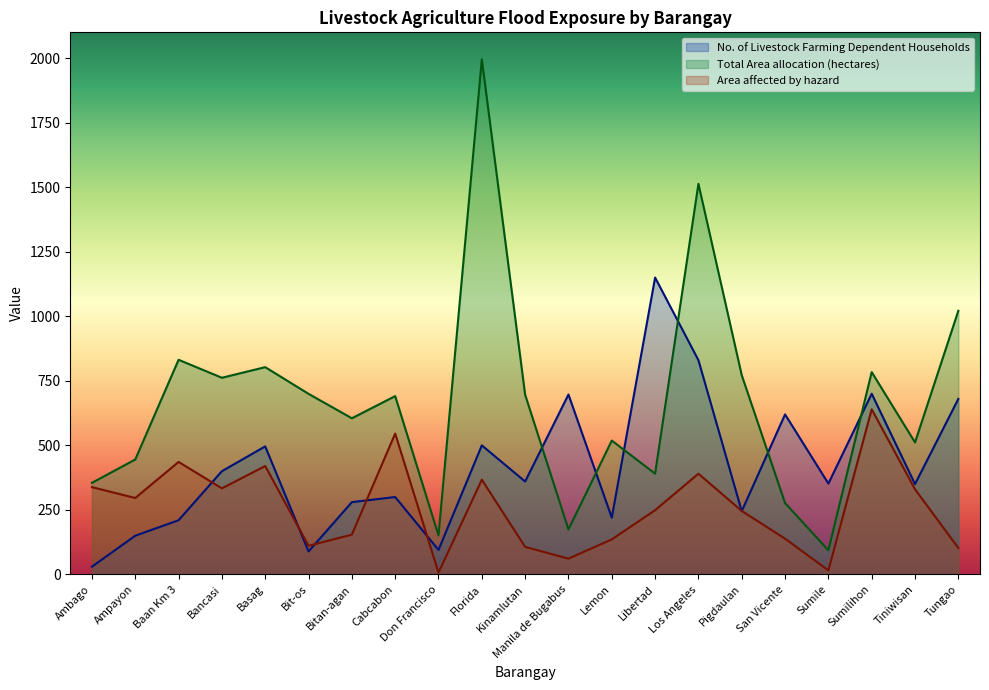

Which category has the highest value across all series?

Florida